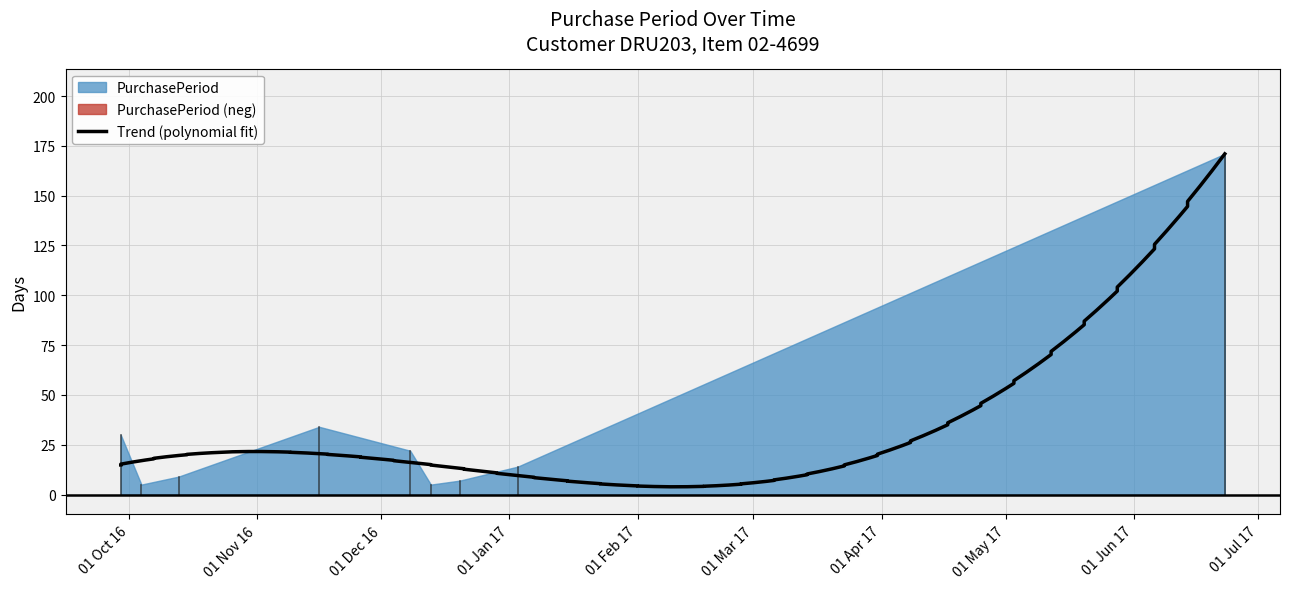

What is the minimum value shown in the chart?

5